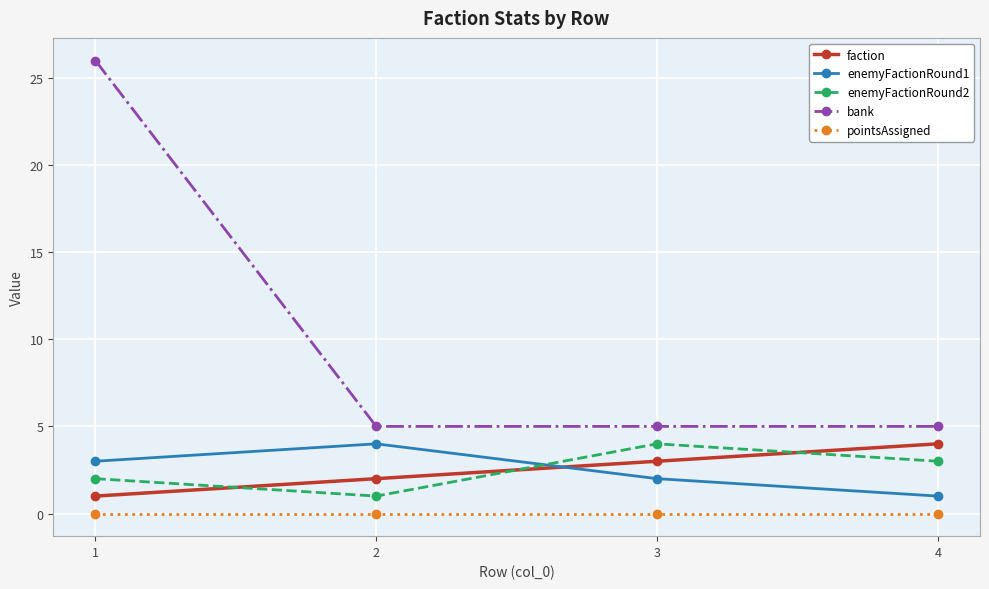

Which series has the widest spread of values?

bank